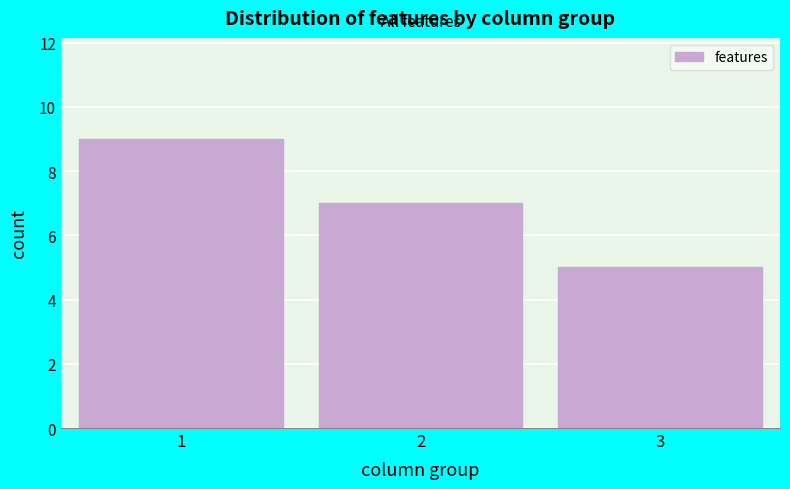

Reading left to right, extract all data points from this chart.

1=9	2=7	3=5